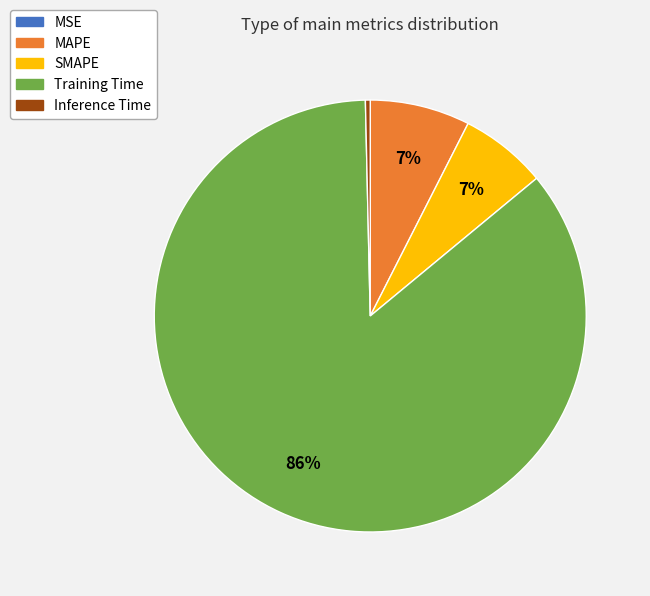

True or false: SMAPE accounts for 7% of the total.

True